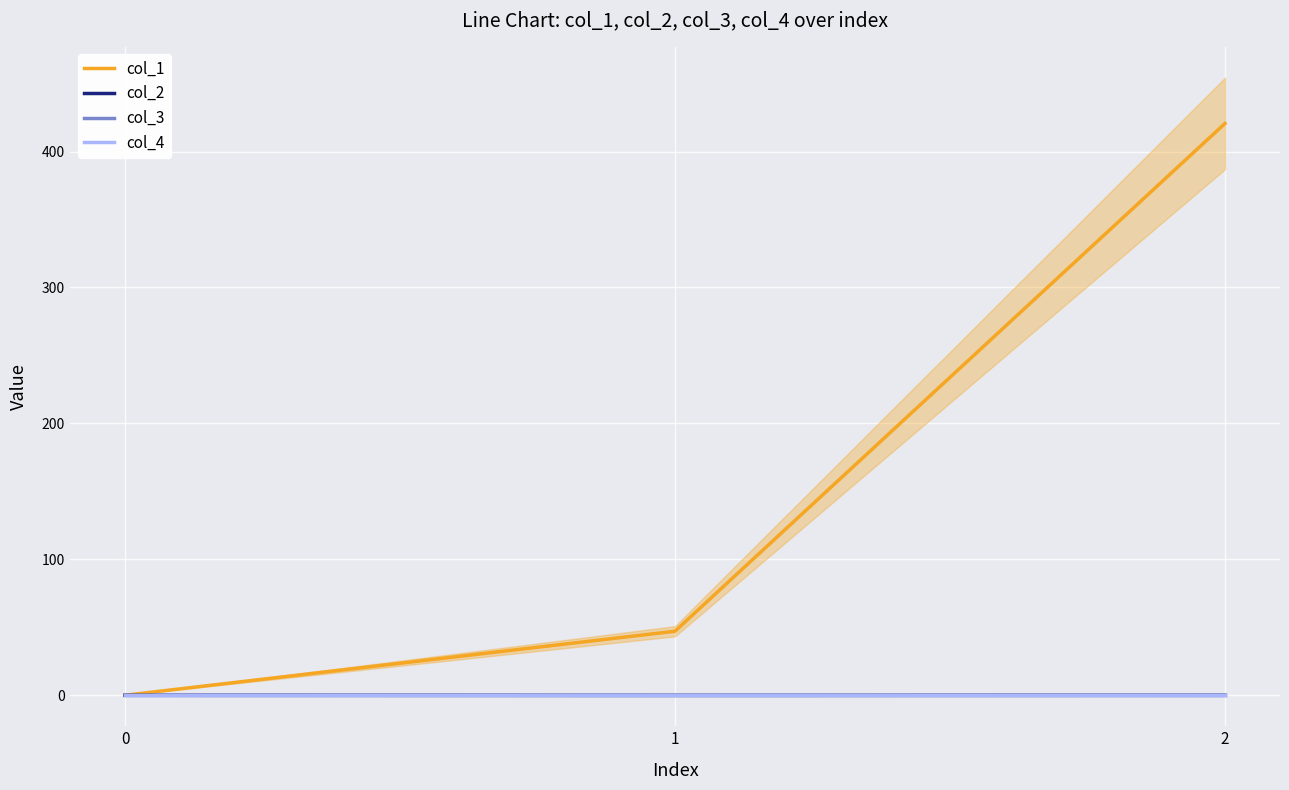

What is the difference between the col_2 values at 0 and 1?

0.1